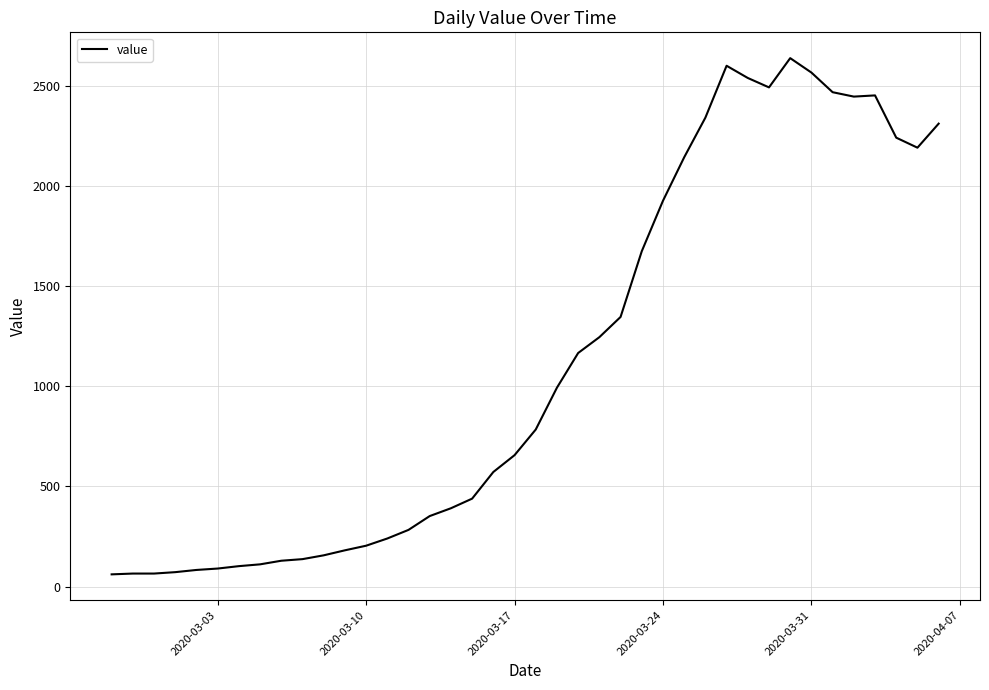

What is the greatest value displayed?

2638